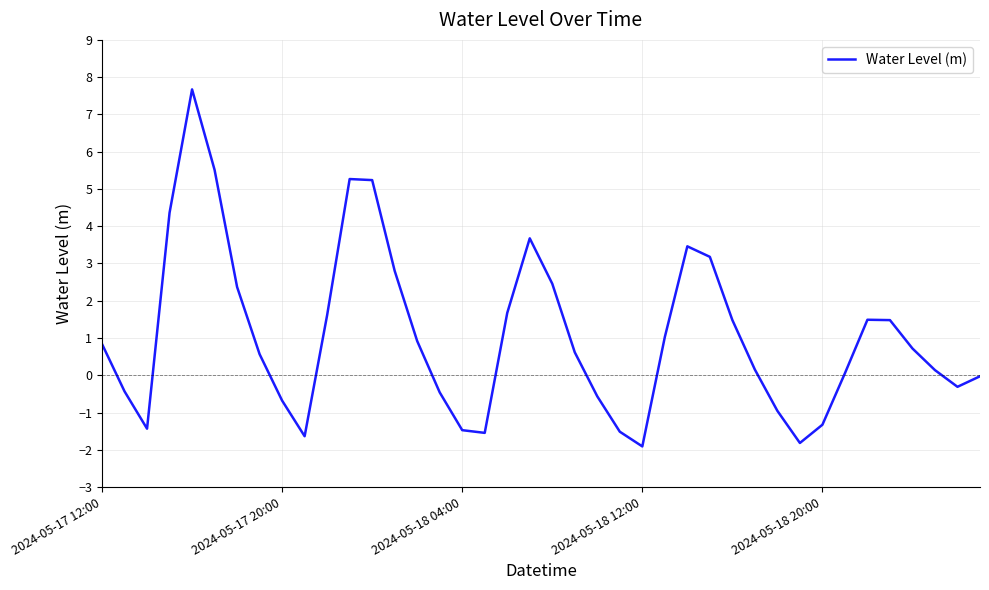

What is the smallest value displayed?

-1.9